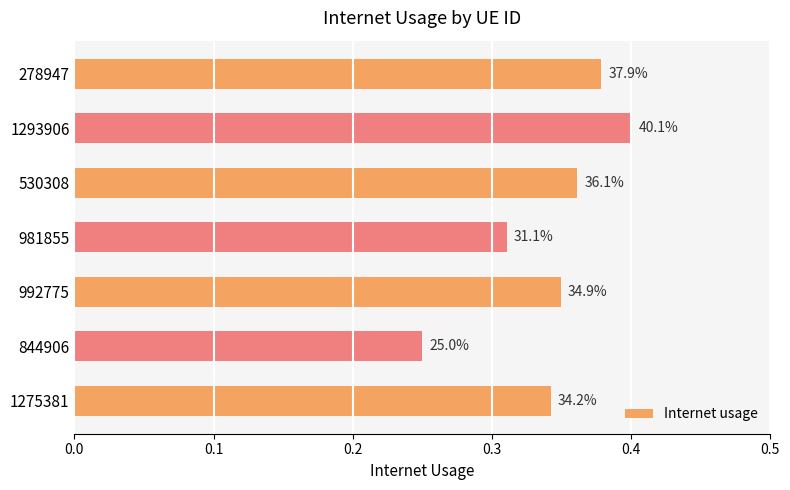

How many bars are there in total?

7